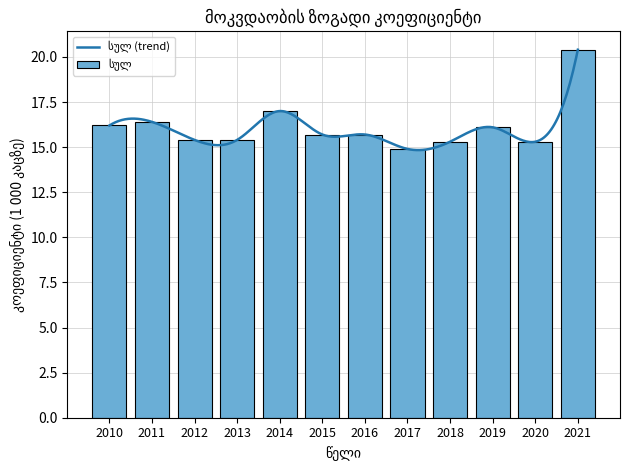

At which label does სასოფლო დასახლება first exceed 15?

2010